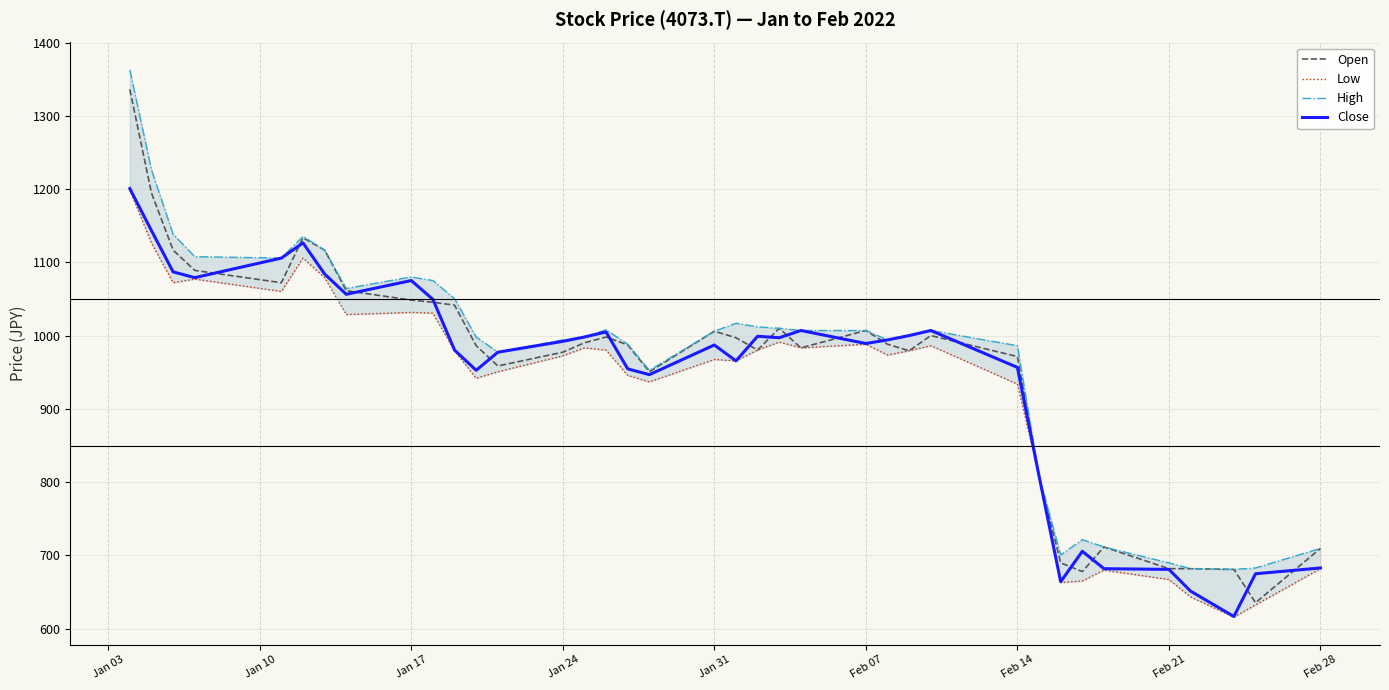

What is the minimum value for Close?

616.7